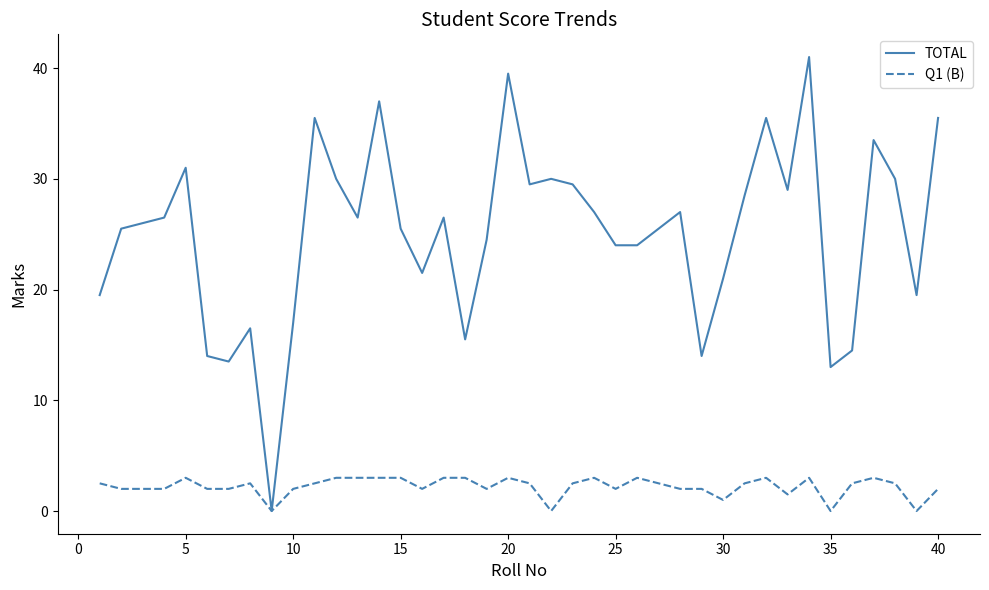

What is the sum of all TOTAL values?

951.5